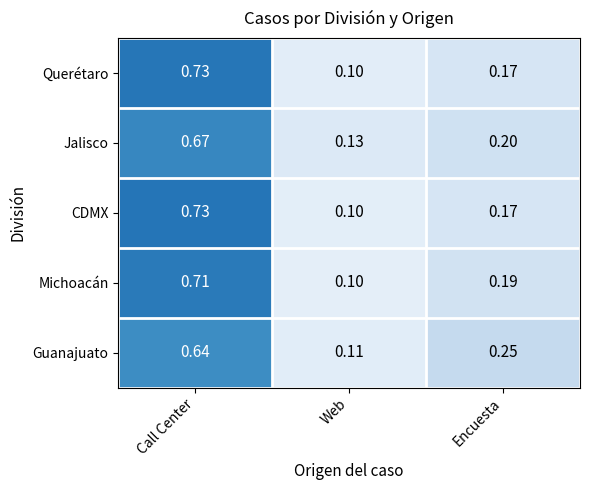

Which category has the lowest value across all series?

Web